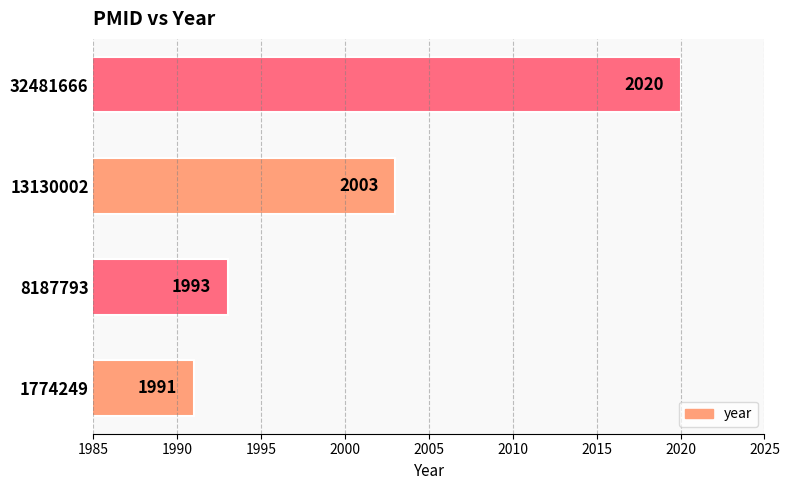

Count the number of data series in this chart.

1